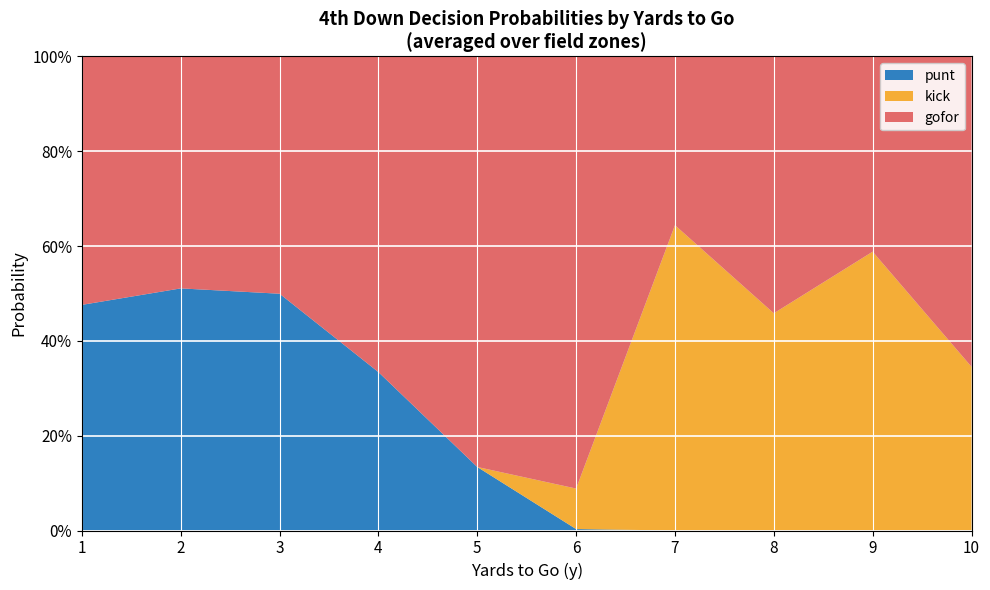

What are all the series names shown in the legend?

punt, kick, gofor